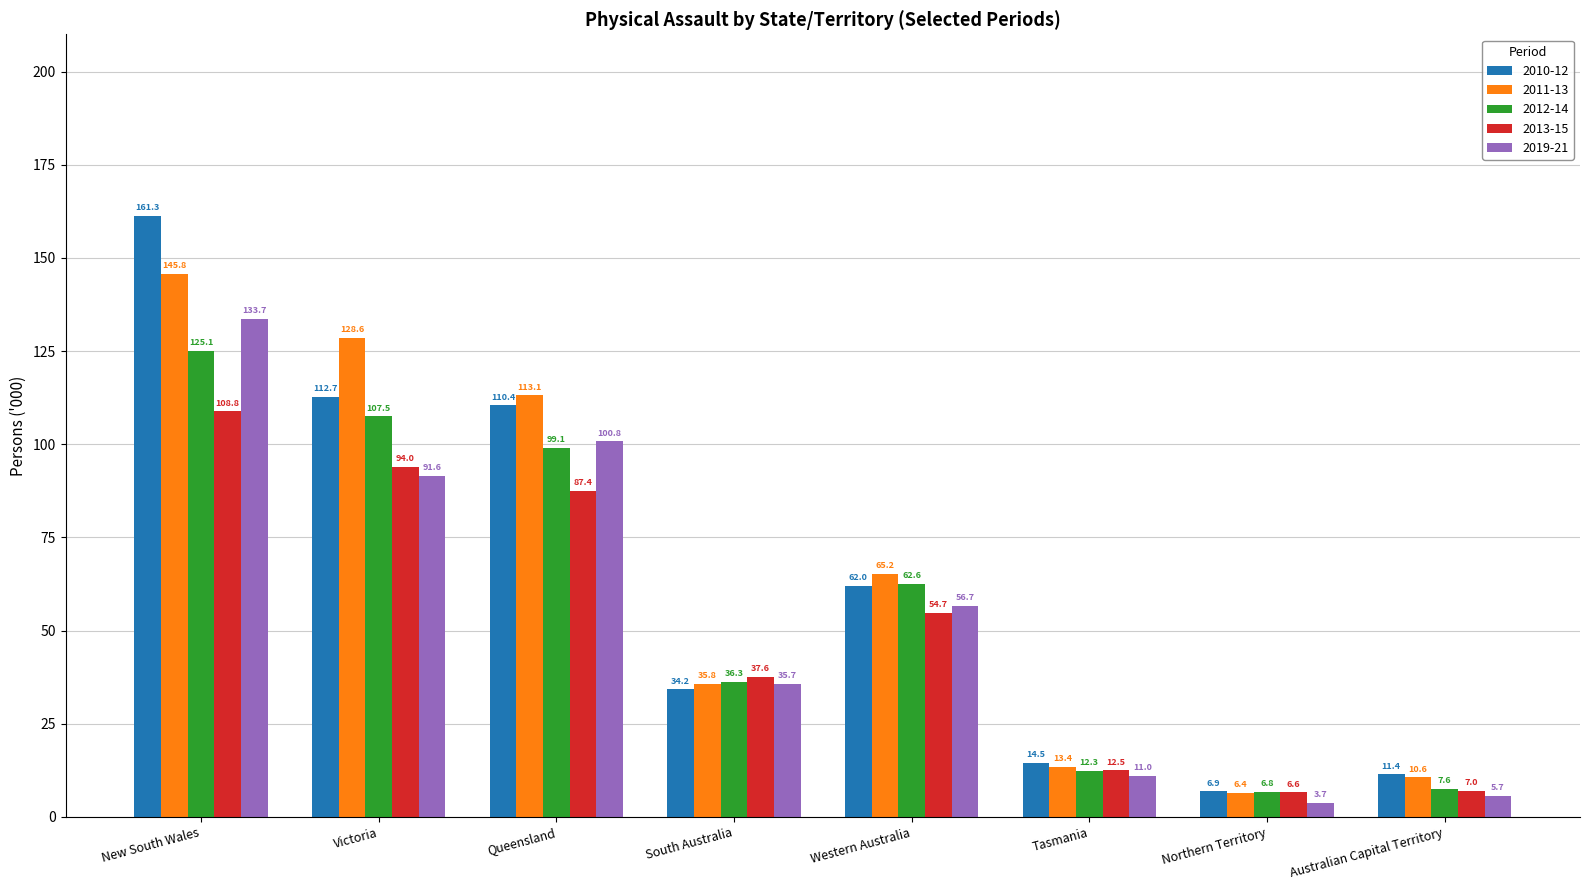

How many values in the 2012-14 series exceed 62?

4